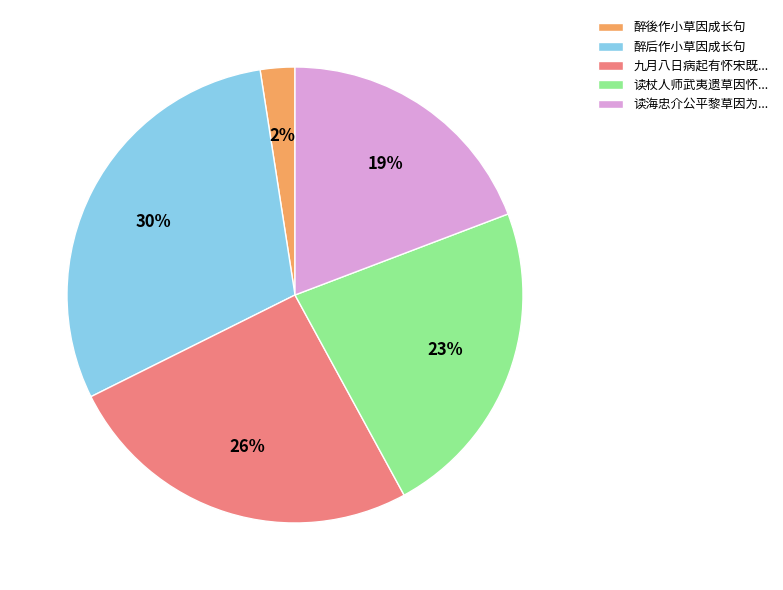

Is the sum of 读杖人师武夷遗草因怀... and 九月八日病起有怀宋既... greater than half?

No